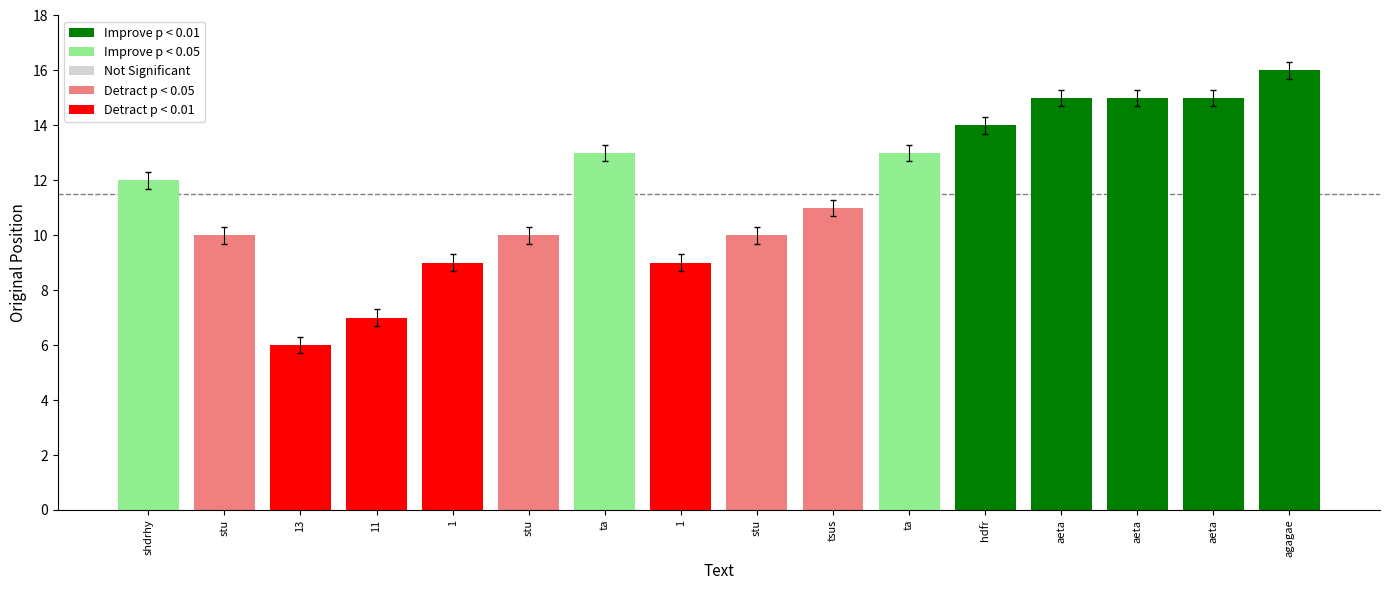

What is the label of the 8th bar from the left?

1